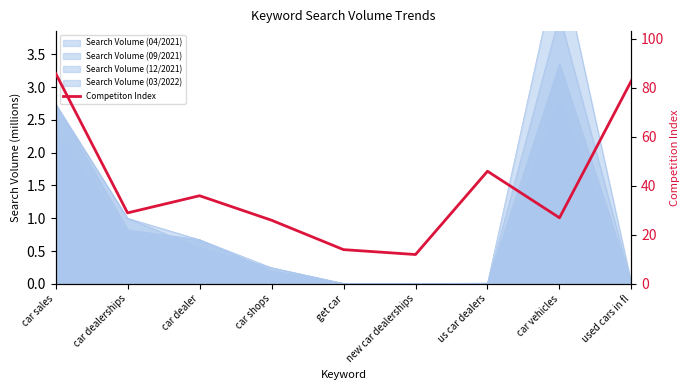

What is the label of the 6th point from the left?

new car dealerships